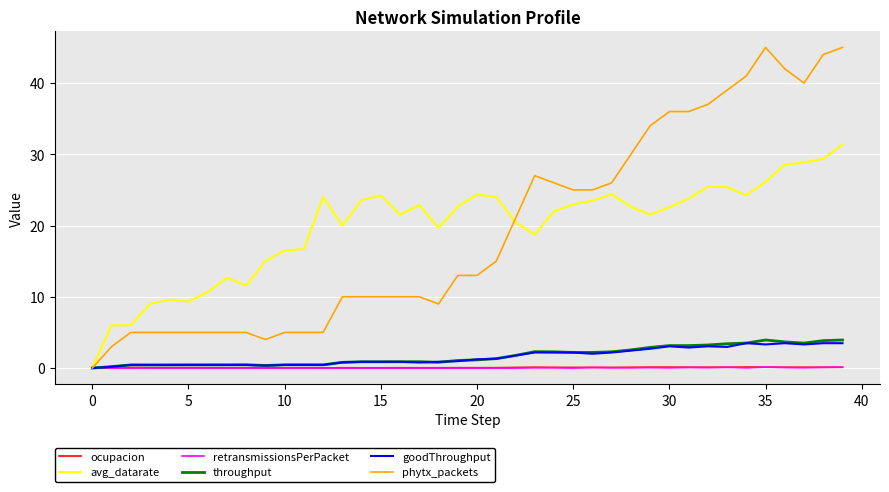

Which series has the largest range (max minus min)?

phytx_packets